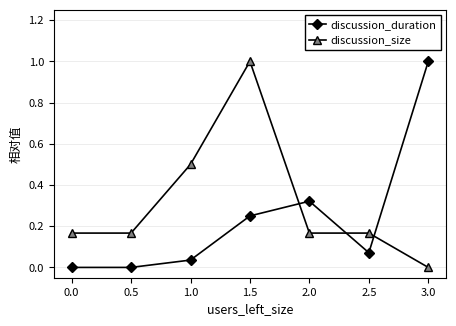

What is the maximum value shown in the chart?

1.0